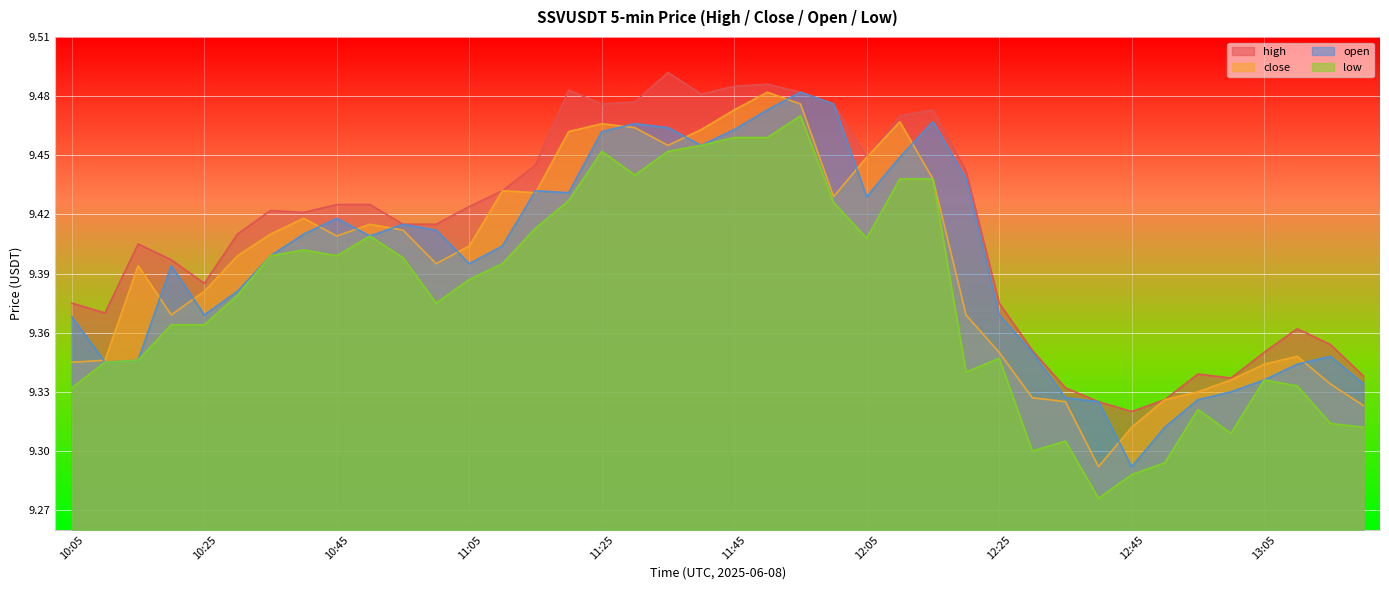

What are all the series names shown in the legend?

high, close, open, low